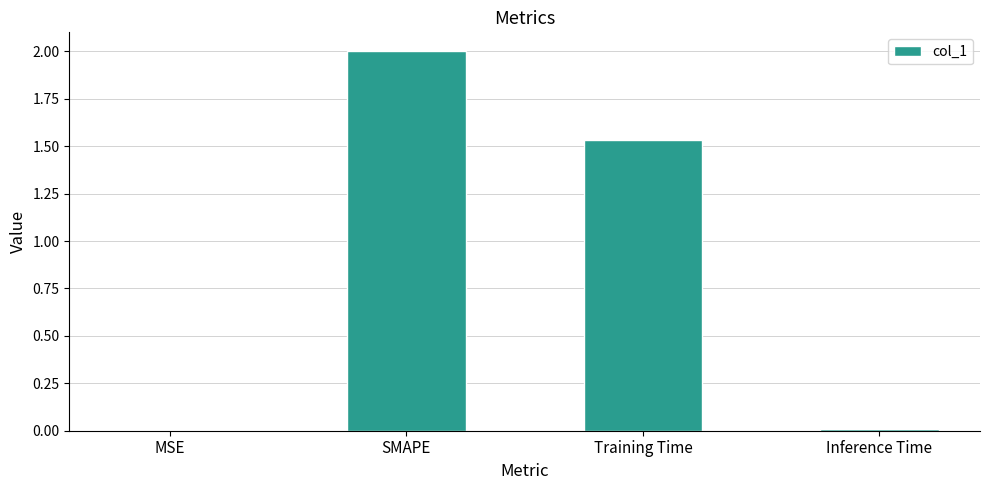

What is the greatest value displayed?

2.0